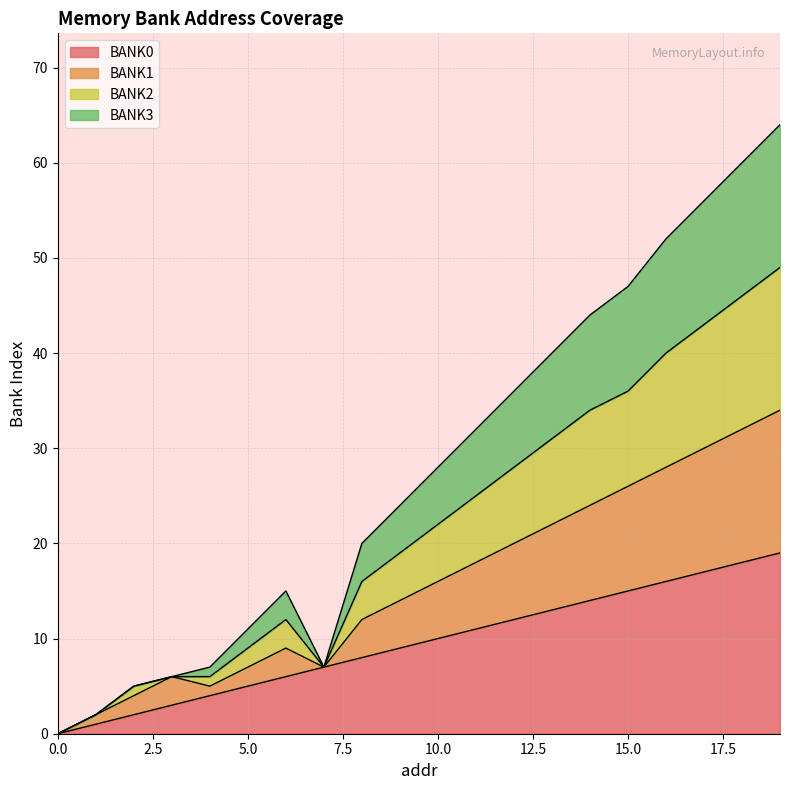

What are all the series names shown in the legend?

BANK0, BANK1, BANK2, BANK3